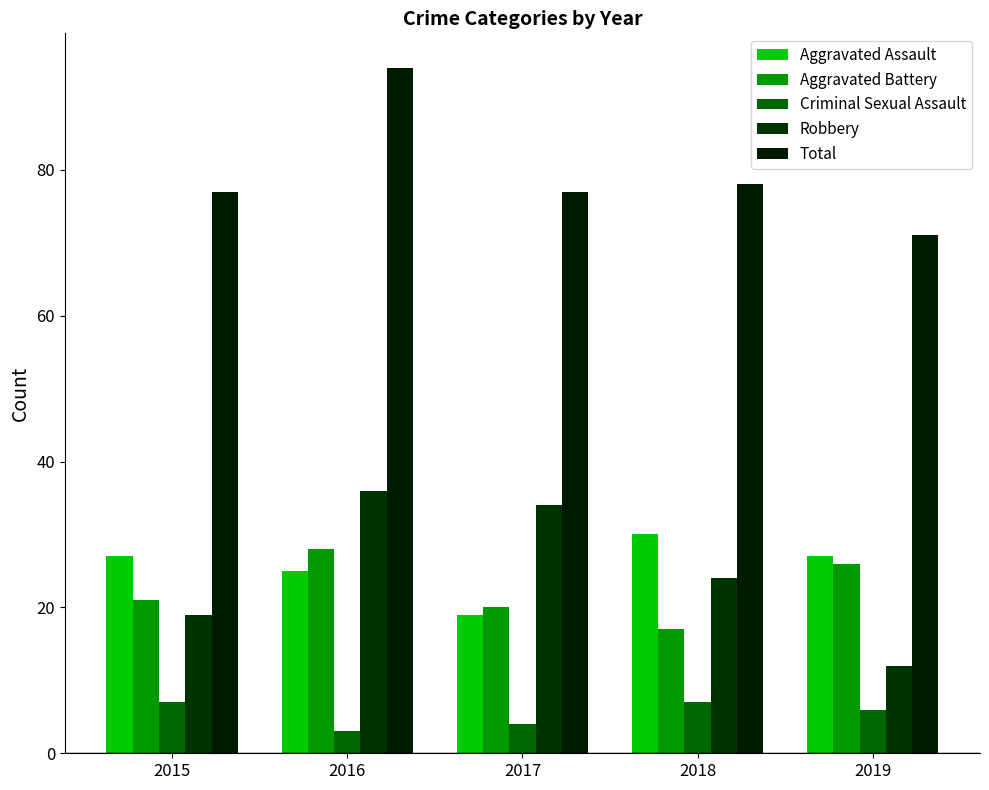

Is it true that Aggravated Assault equals 25 at 2016?

True